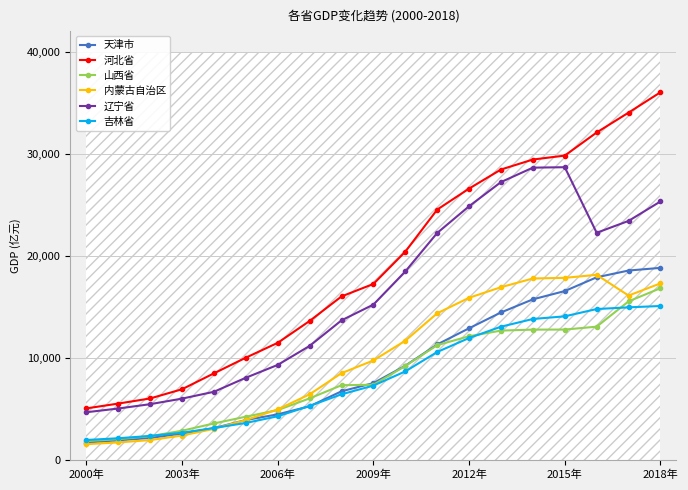

Is it true that 天津市 equals 2578.0 at 2003年?

True